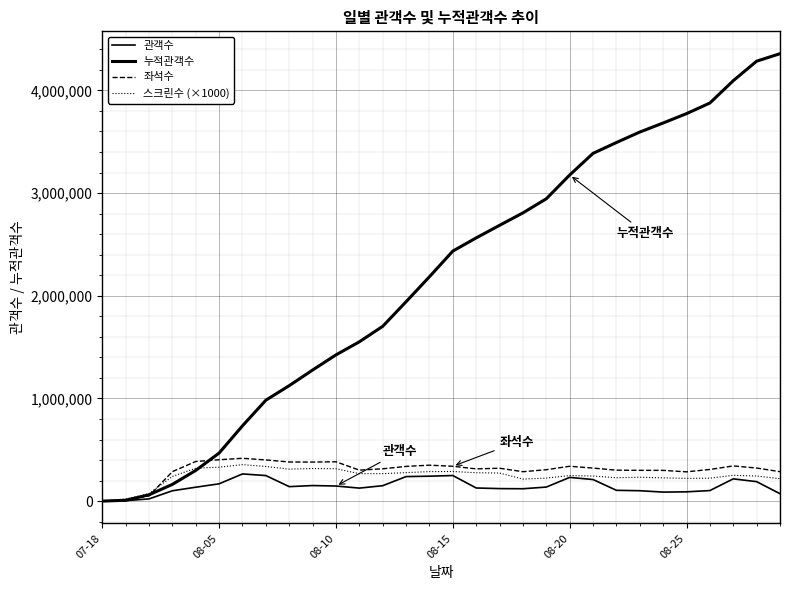

What is the difference between the second highest and minimum values in the 스크린수 (×1000) series?

337000